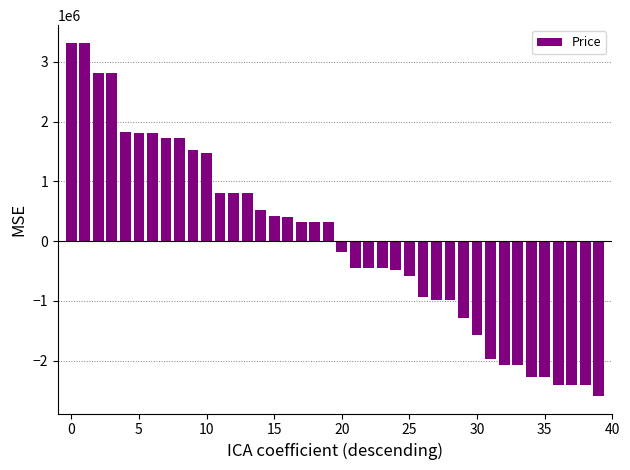

What is the smallest value displayed?

-2590675